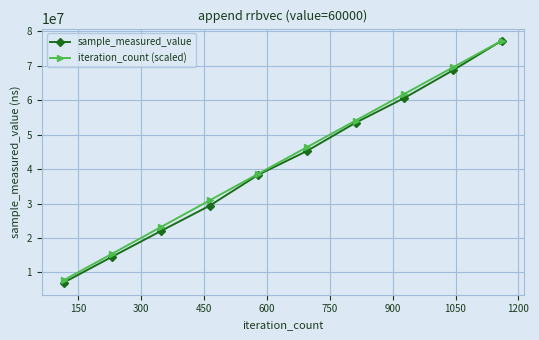

What is the value of the sample_measured_value point at the 9th from the left?

68703973.0